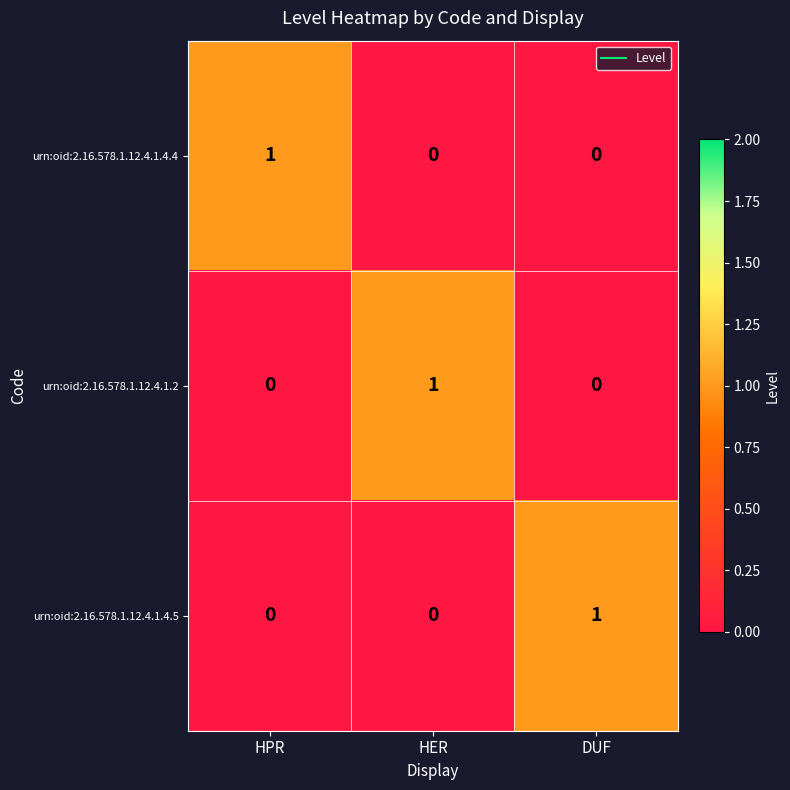

Reading left to right, list all the values displayed in this chart.

urn:oid:2.16.578.1.12.4.1.4.4: HPR=1	HER=0	DUF=0
urn:oid:2.16.578.1.12.4.1.2: HPR=0	HER=1	DUF=0
urn:oid:2.16.578.1.12.4.1.4.5: HPR=0	HER=0	DUF=1